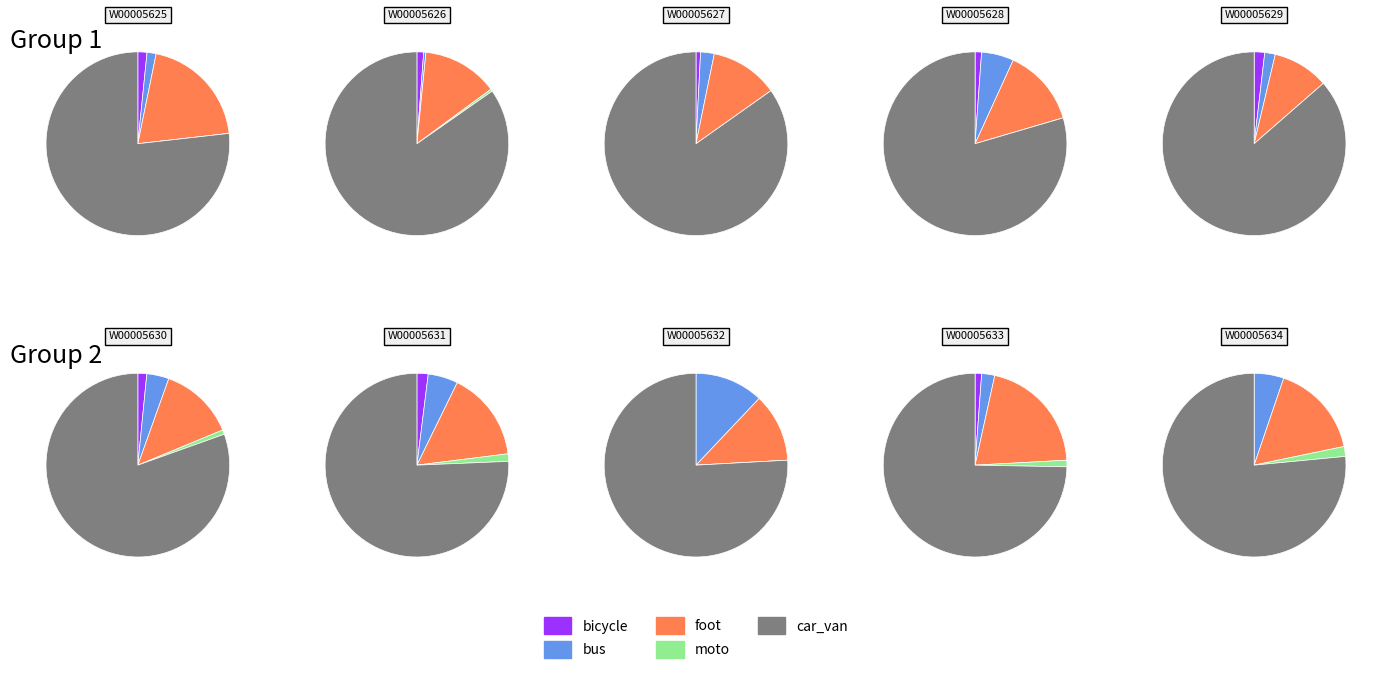

Does W00005633 represent more than half of the total?

No